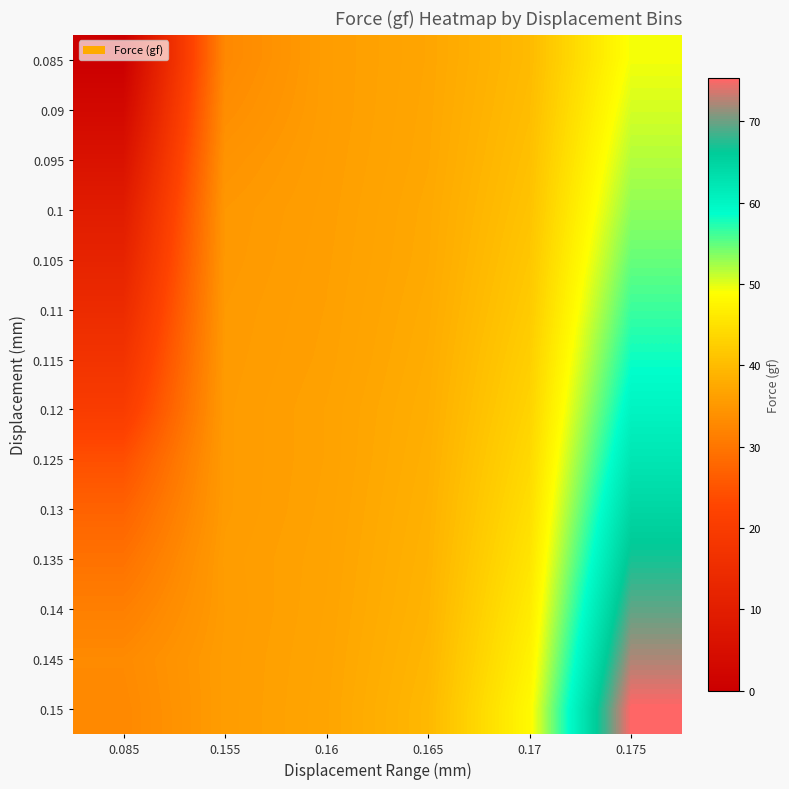

At how many categories does at least one series exceed 7?

6